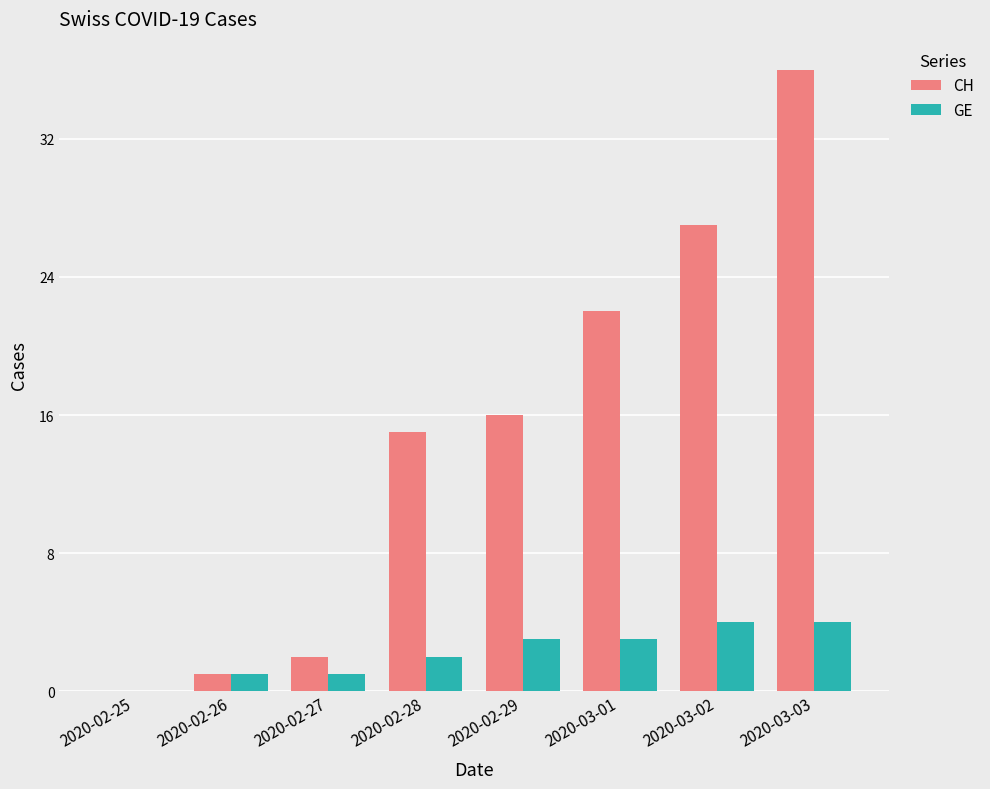

Reading left to right, list all the values displayed in this chart.

CH: 0	1	2	15	16	22	27	36
GE: 0	1	1	2	3	3	4	4